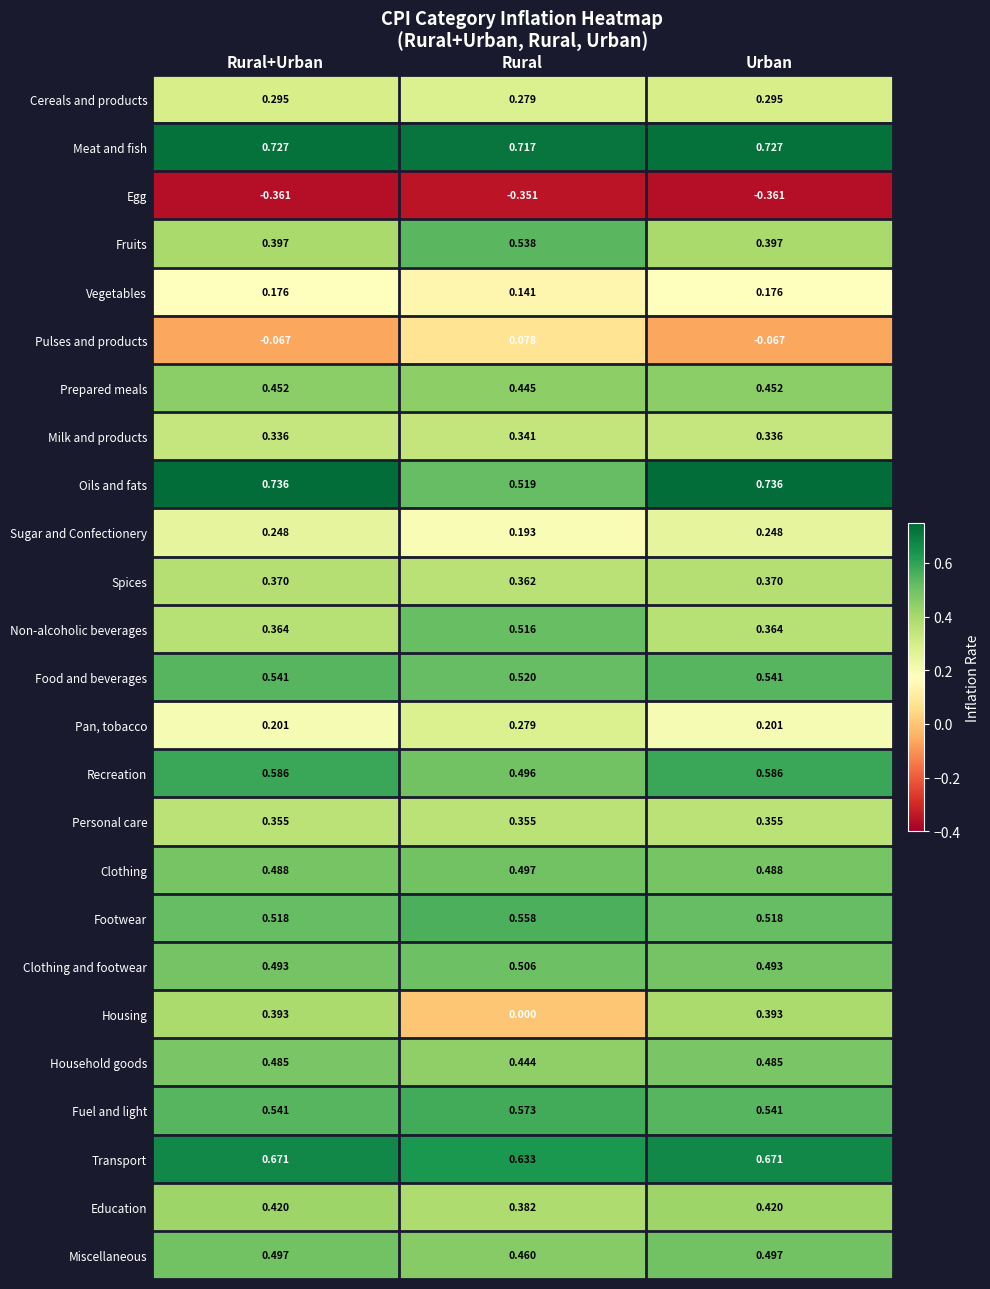

Which series has the widest spread of values?

Housing